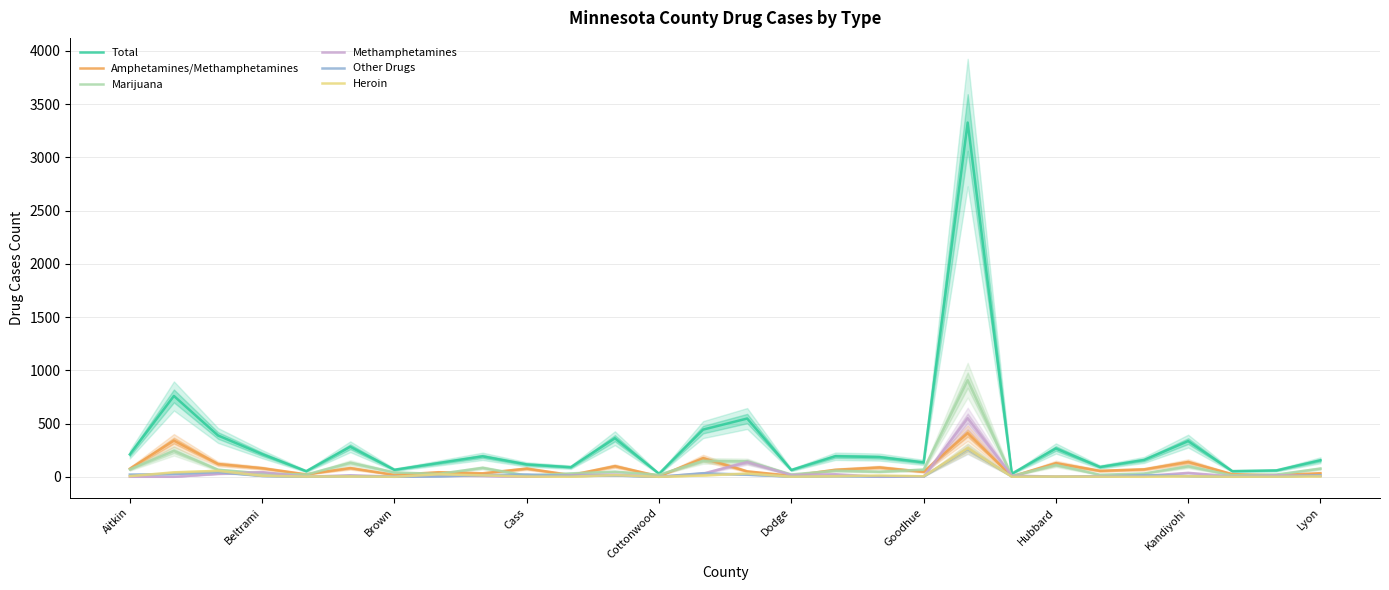

What is the maximum value for Amphetamines/Methamphetamines?

410